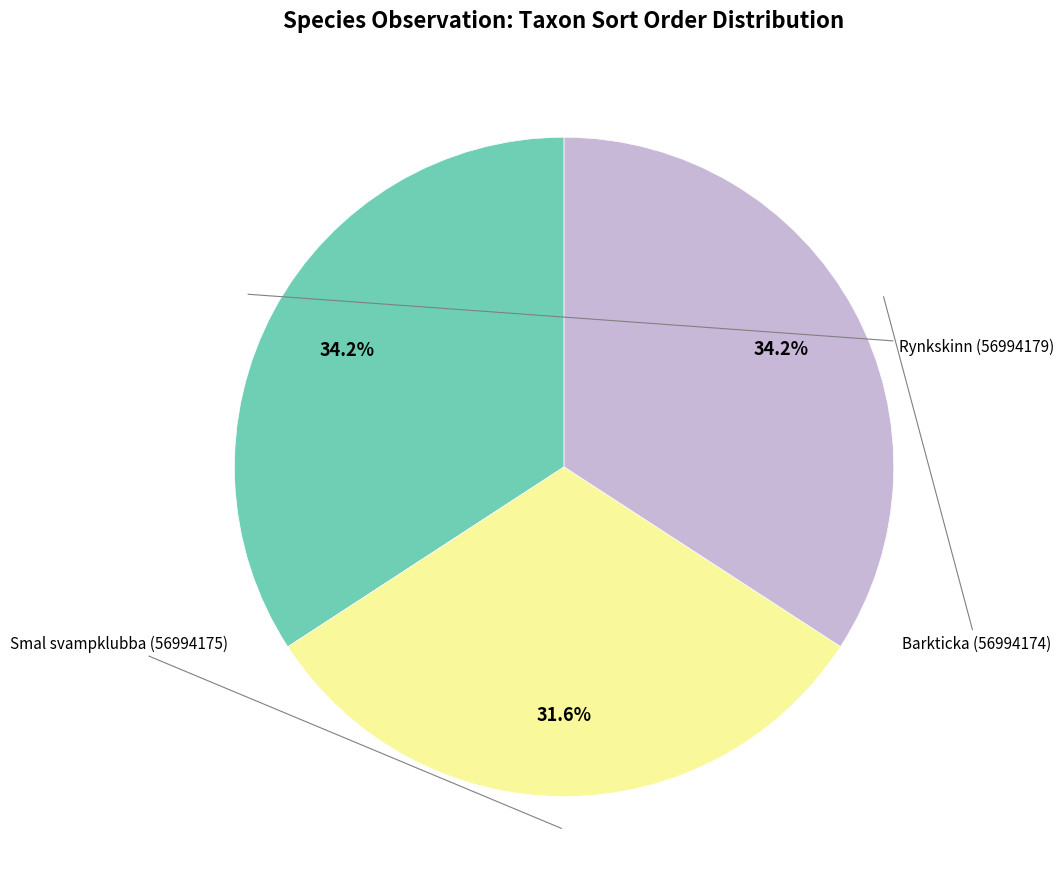

Is there any slice that represents more than half of the pie?

No